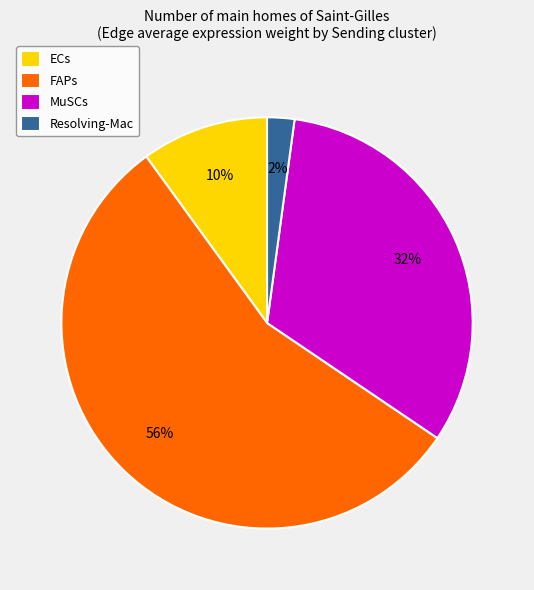

True or false: FAPs accounts for 63% of the total.

False